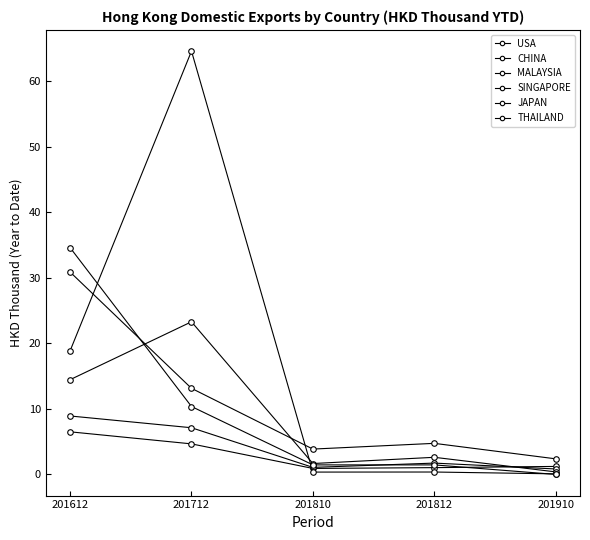

At how many categories does at least one series exceed 3?

4